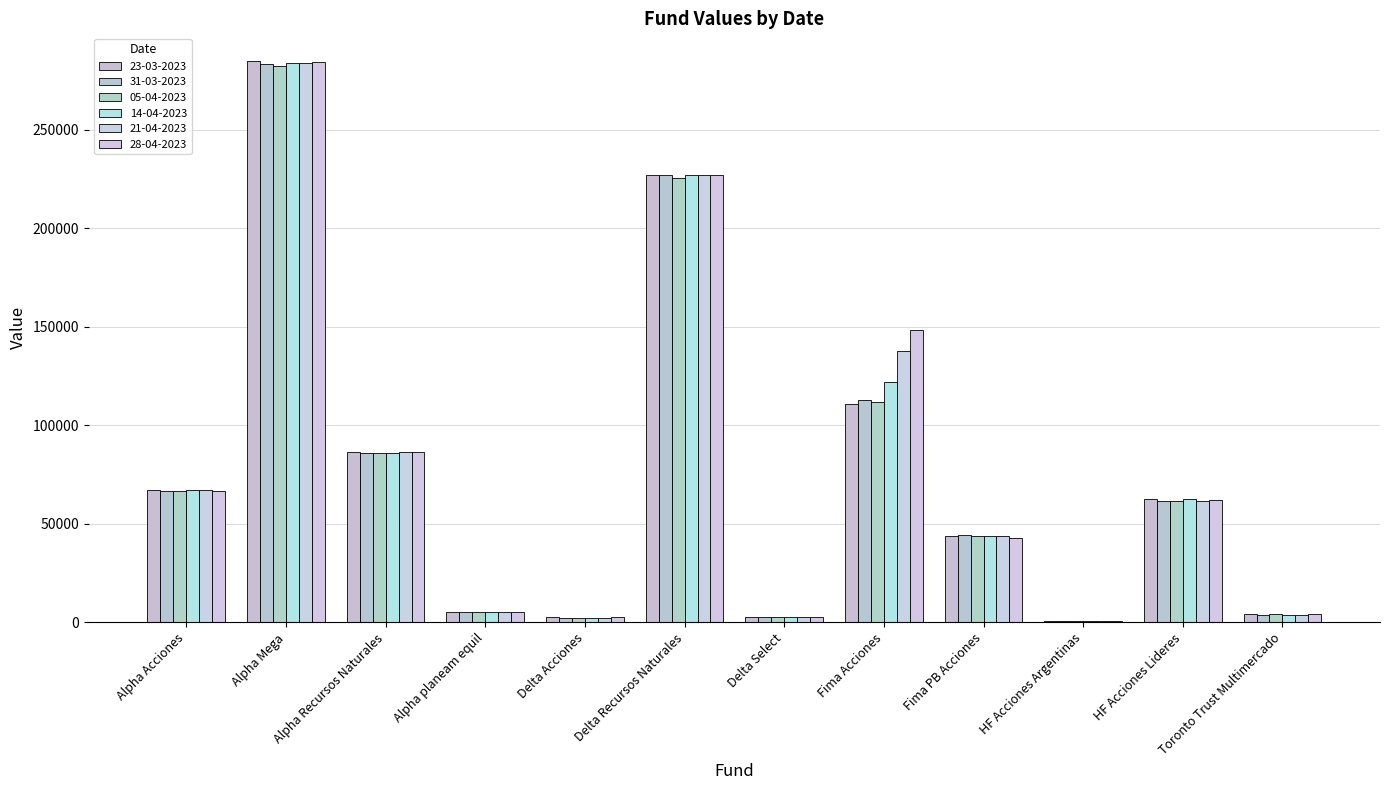

Between Fima PB Acciones and HF Acciones Lideres, which is larger?

HF Acciones Lideres